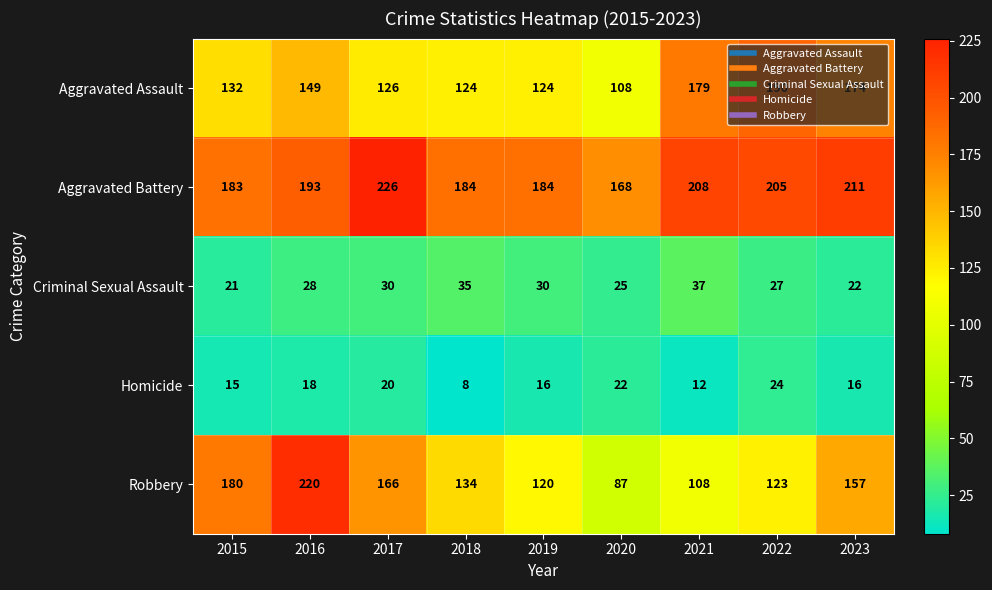

The value of Robbery at 2018 is 47. True or false?

False